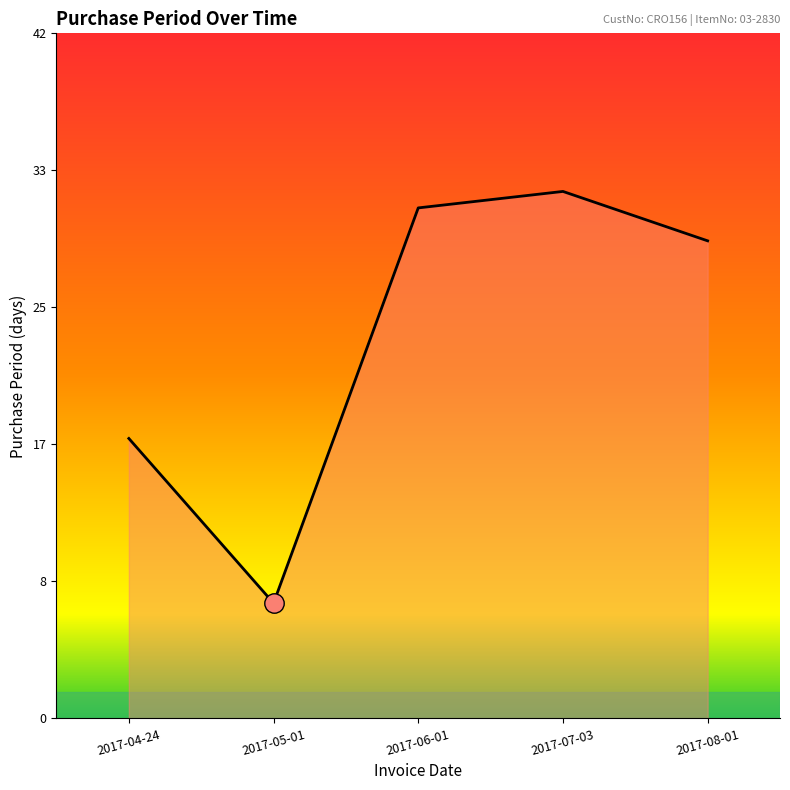

Count the number of categories in the chart.

5